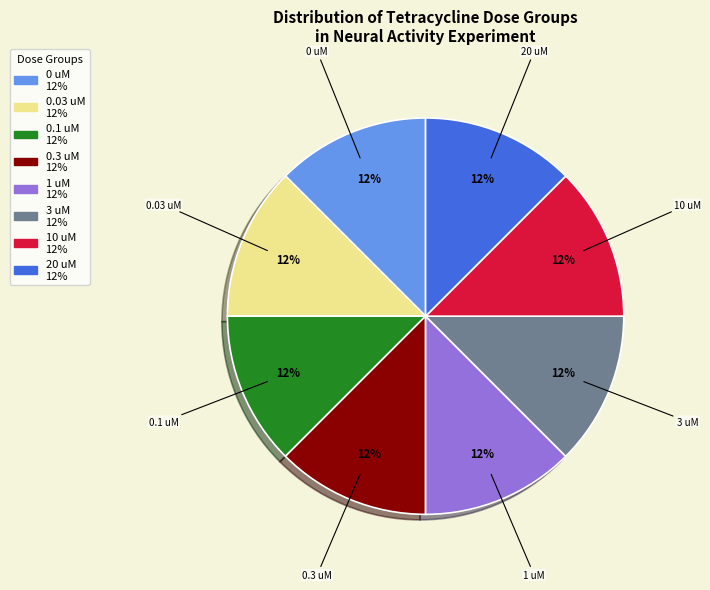

Is there any slice that represents more than half of the pie?

No